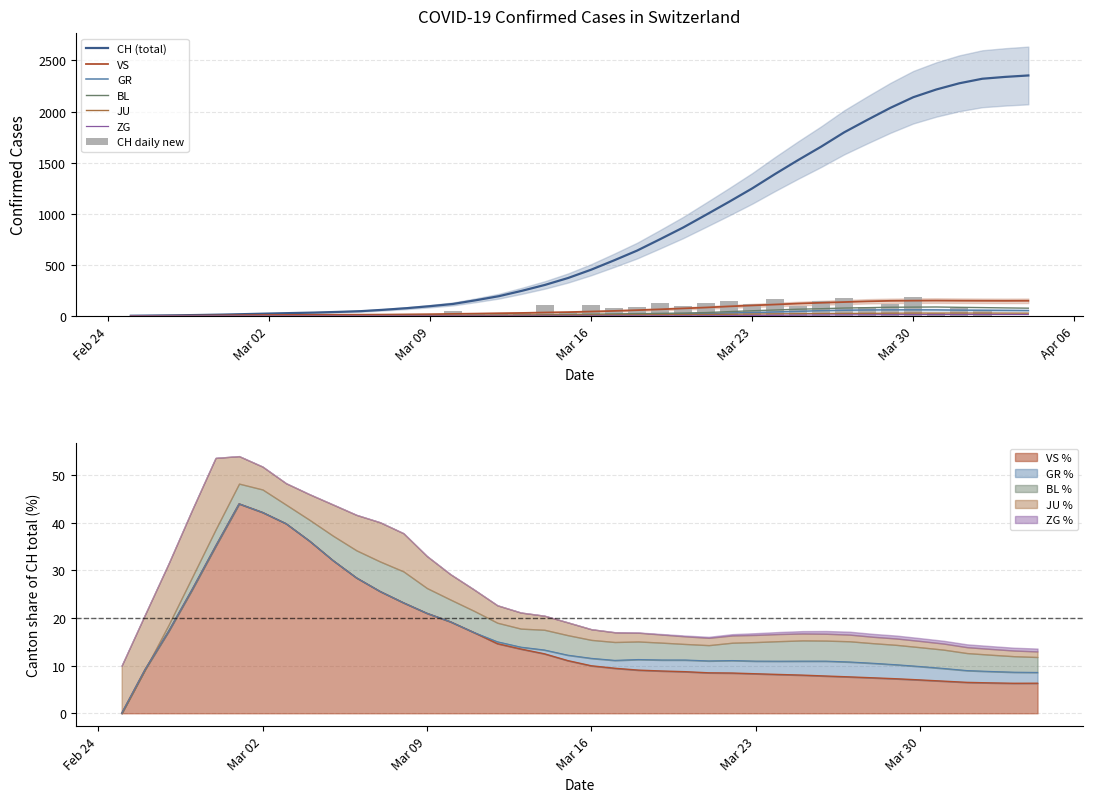

What is the highest value of the GR series?

60.2